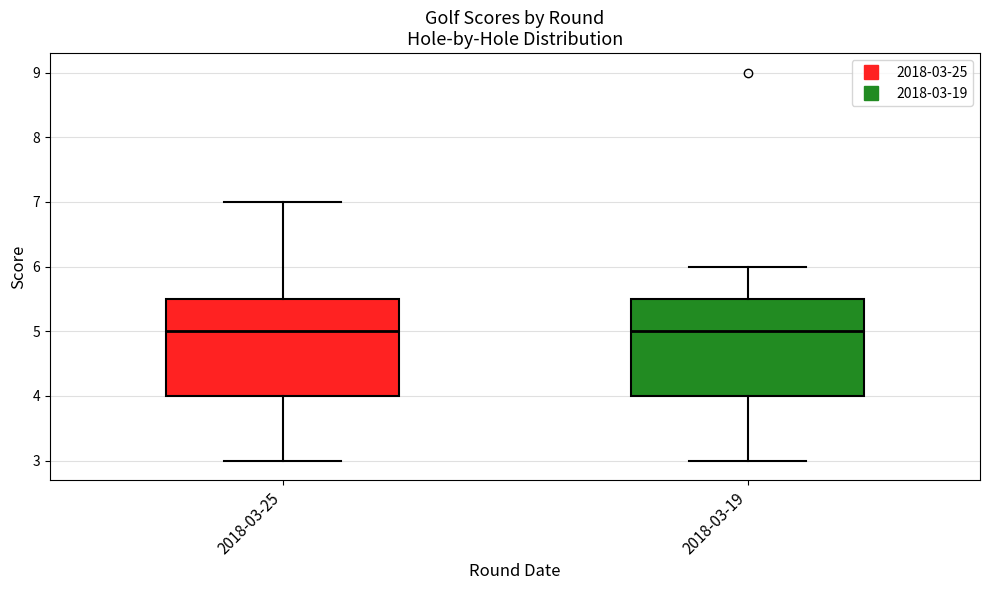

Where does the upper whisker of the box for 2018-03-19 end on the y-axis? The values are not printed on the chart, so give them approximately, as read against the axis.

6.0